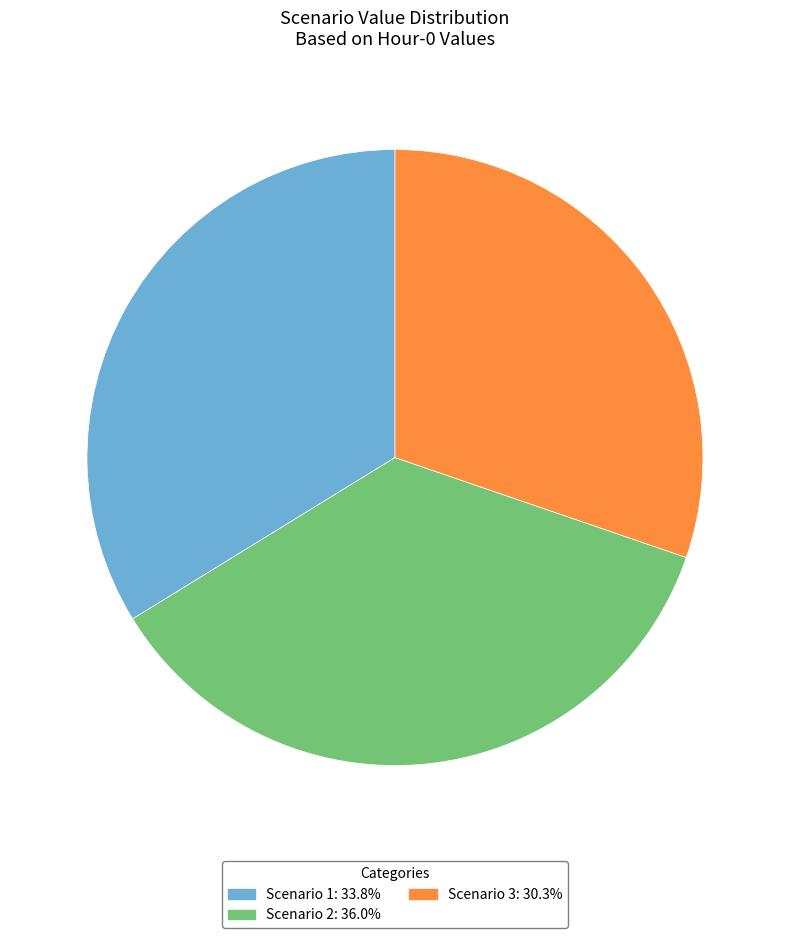

What is the ratio of the value at Scenario 1 to the value at Scenario 3?

1.1